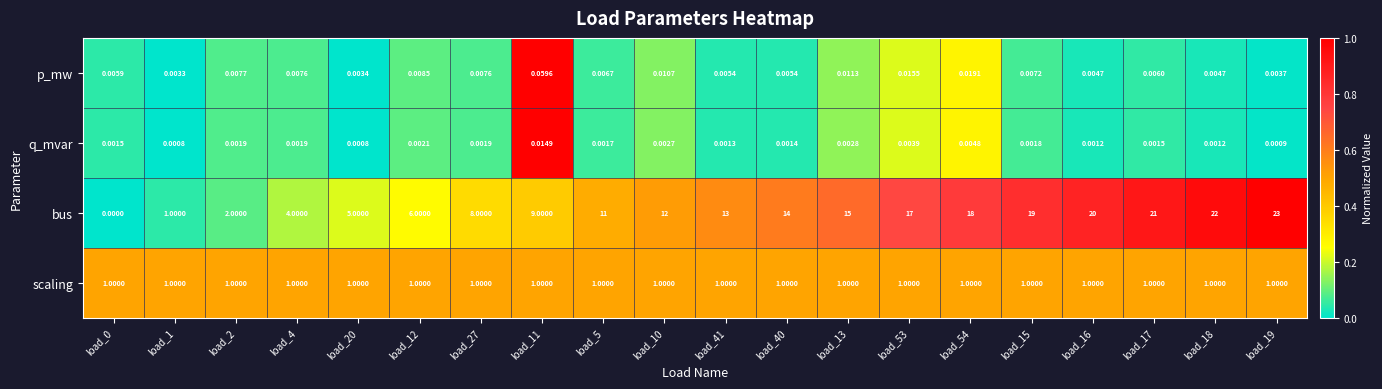

How many data points does each series have?

20